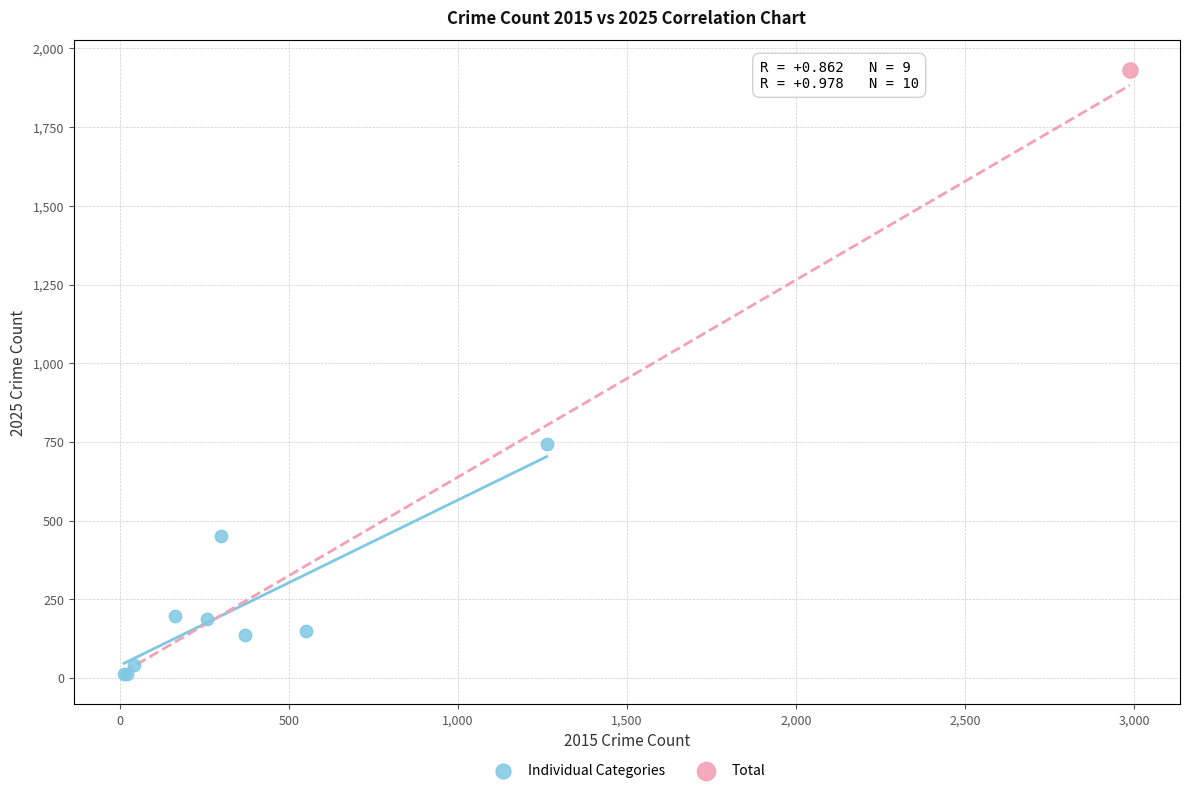

What are all the series names shown in the legend?

Individual Categories, Total